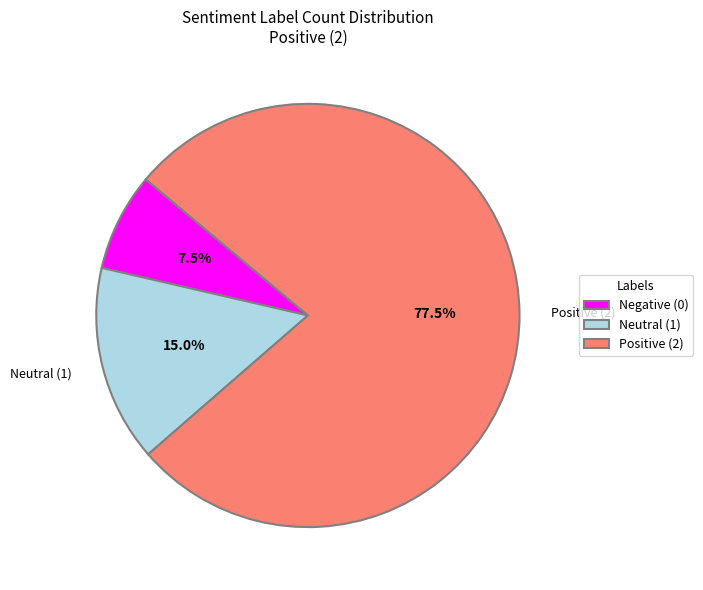

Is the sum of Positive (2) and Neutral (1) greater than half?

Yes